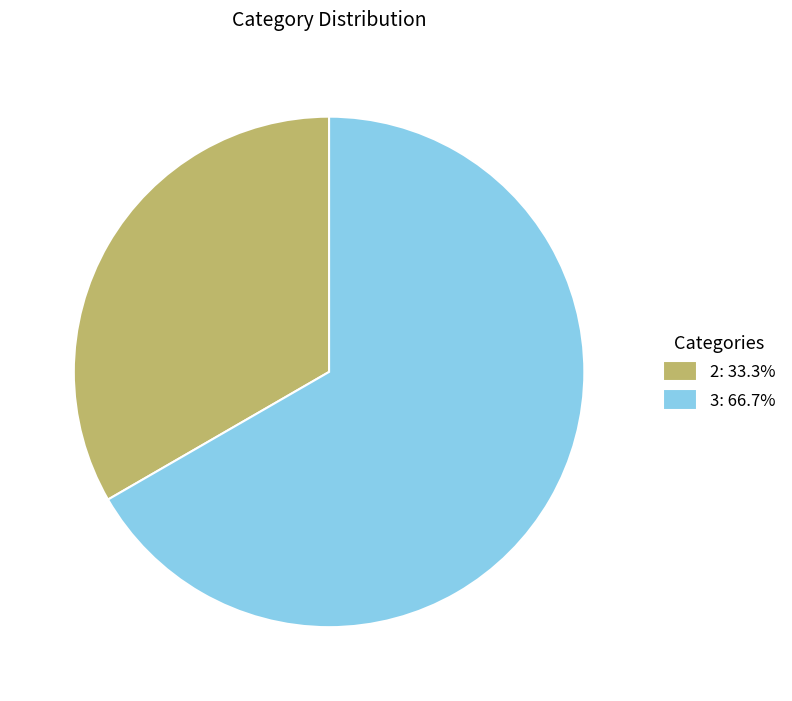

Approximately how many times larger is the value at 2: 33.3% compared to 3: 66.7%?

0.5